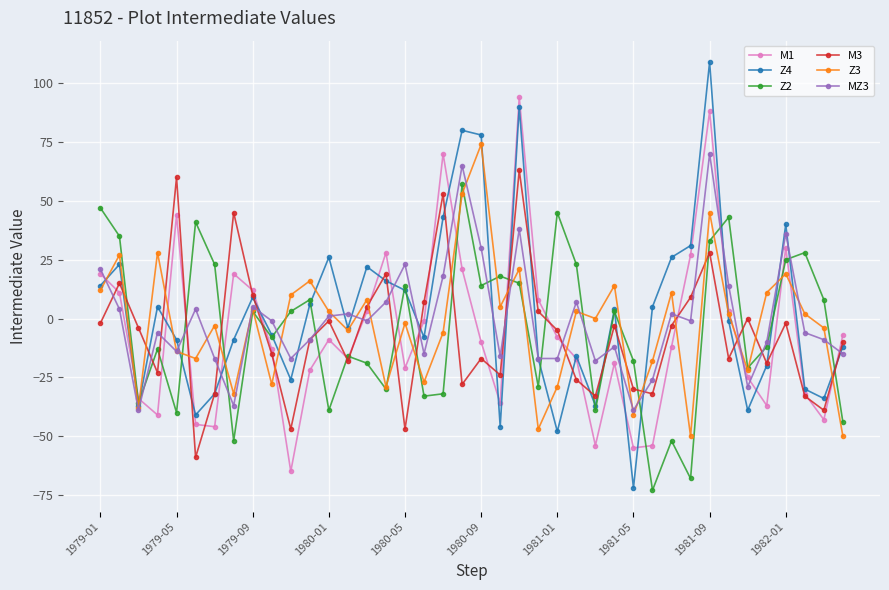

True or false: M1 has more than 2 interior local peaks.

True